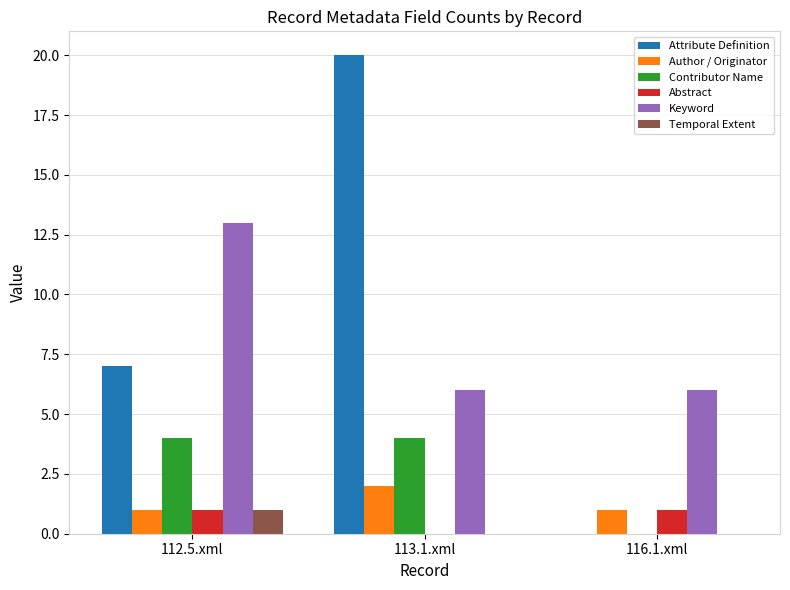

Is the value of Attribute Definition at 112.5.xml greater than the value of Abstract at 112.5.xml?

Yes